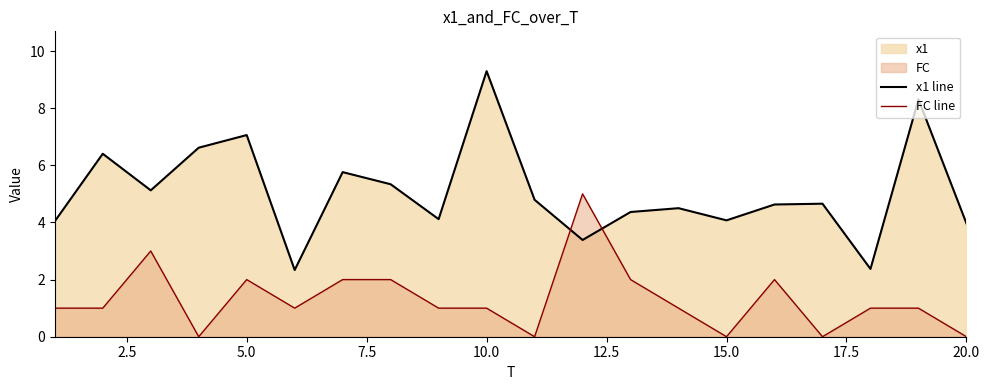

Which series has the widest spread of values?

x1 line